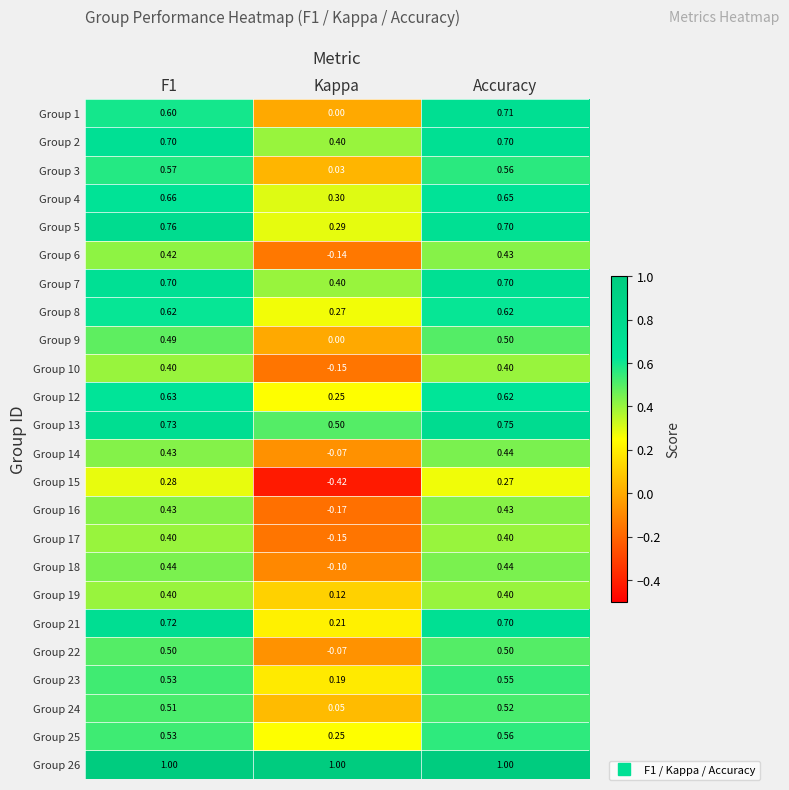

How many negative values does the Group 18 series have?

1